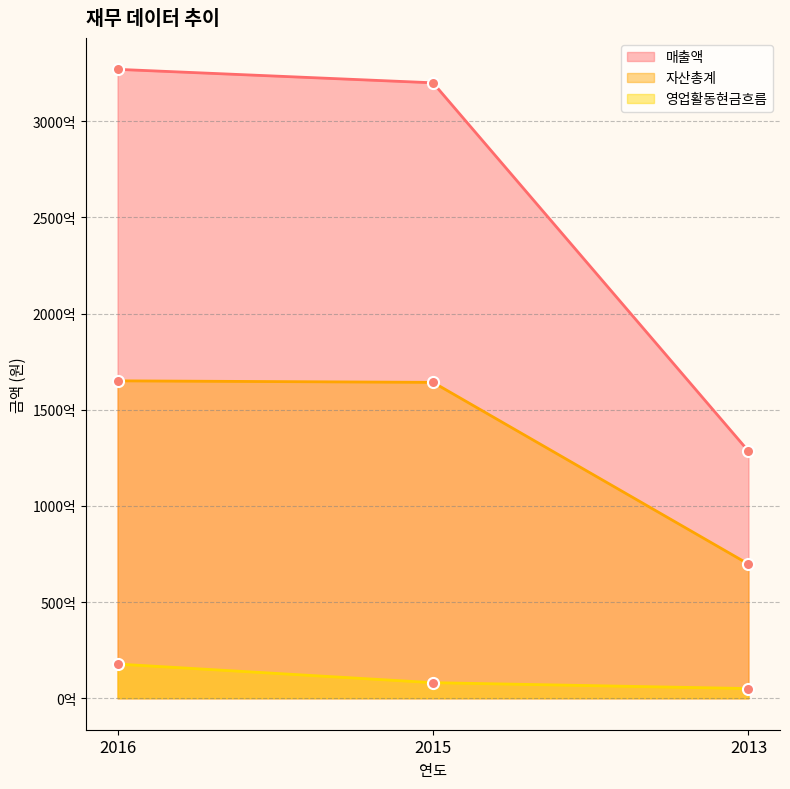

What is the value of the 영업활동현금흐름 point at the 1st from the left?

17792096641